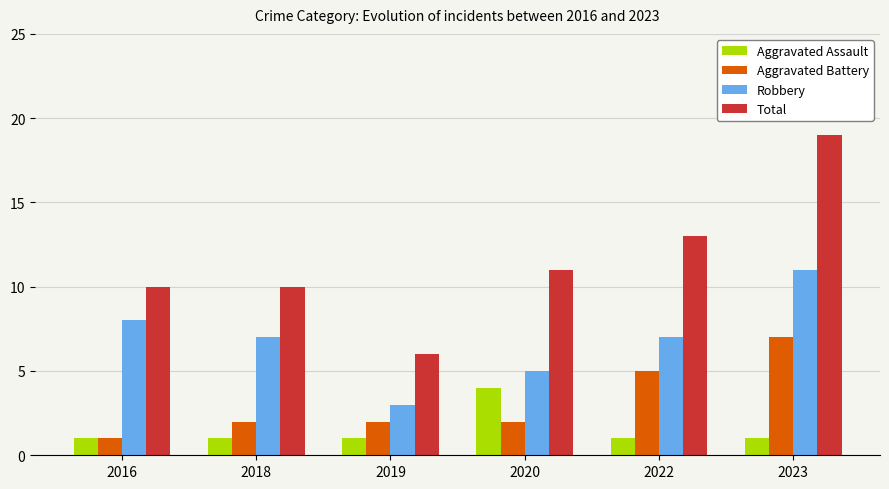

At how many categories does at least one series exceed 17?

1